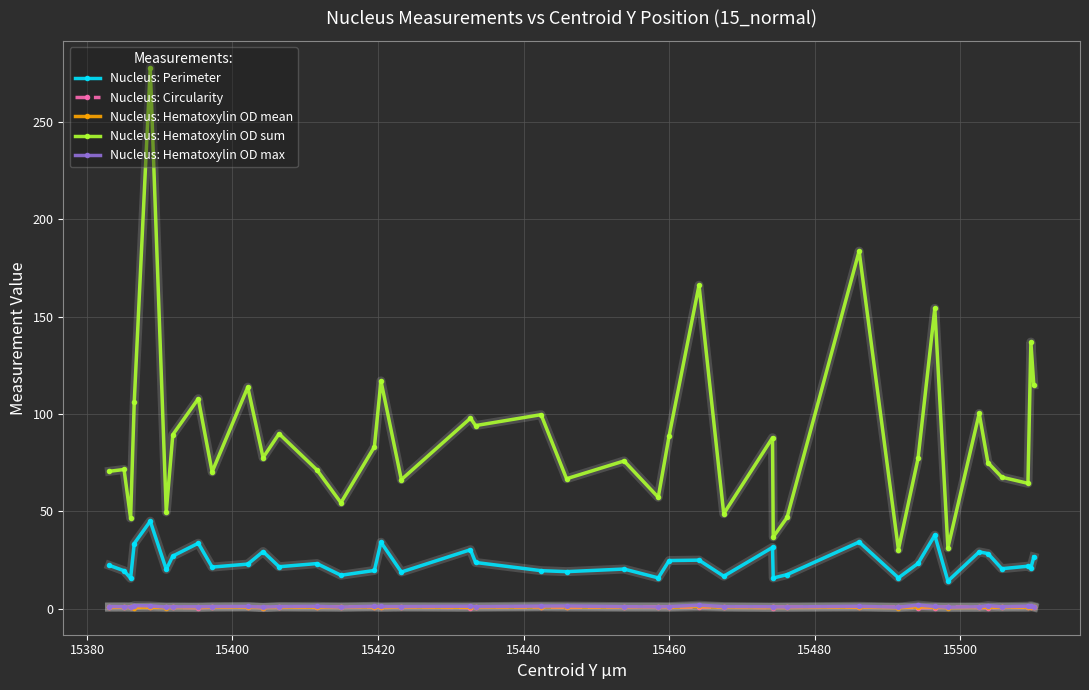

How many lines are shown in the chart?

5